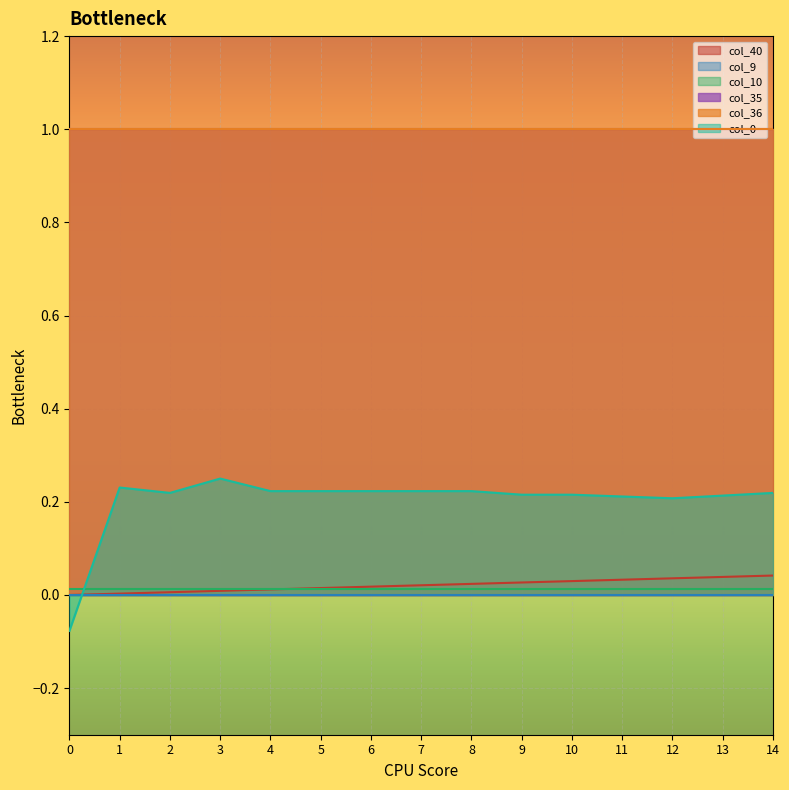

Read the col_35 value at 5.

1.0